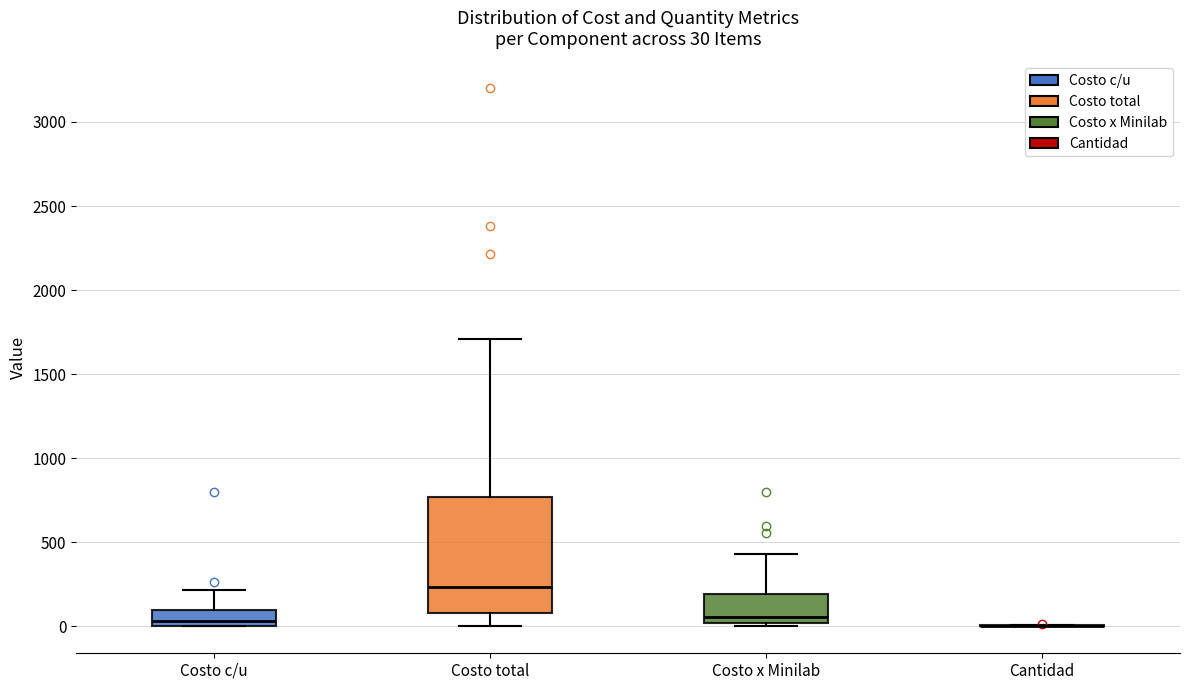

Comparing the boxes themselves (not the whiskers), which one is the tallest?

Costo total